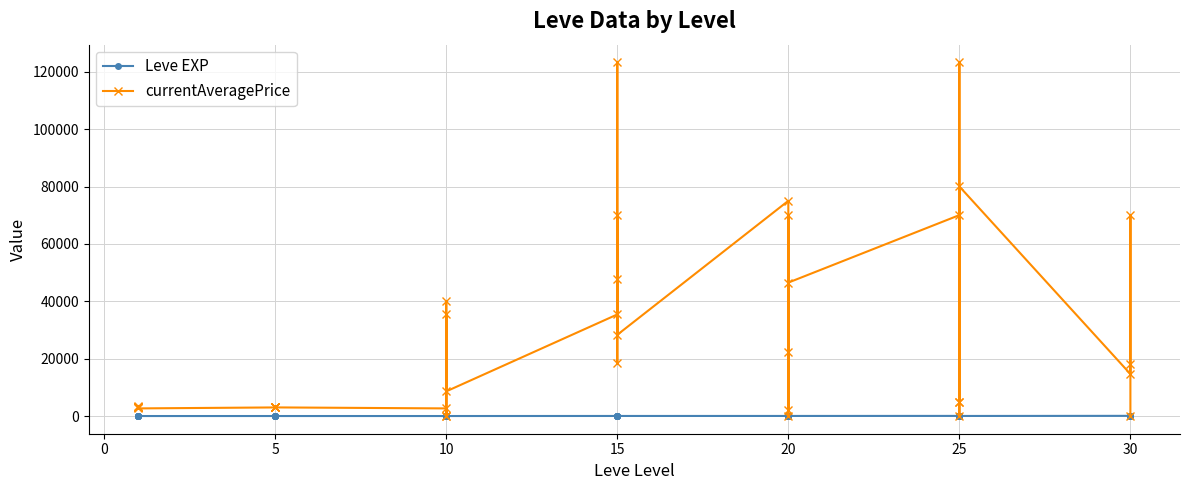

How many lines are shown in the chart?

2